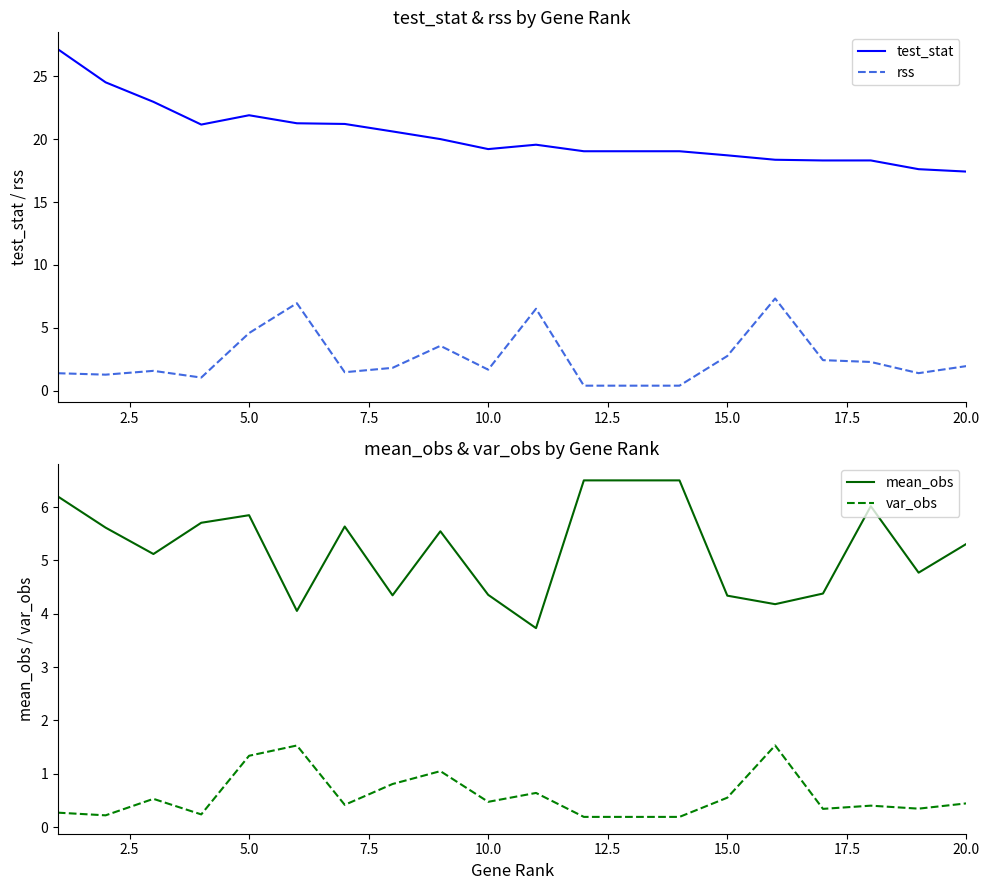

How many data points in rss are above 1?

17